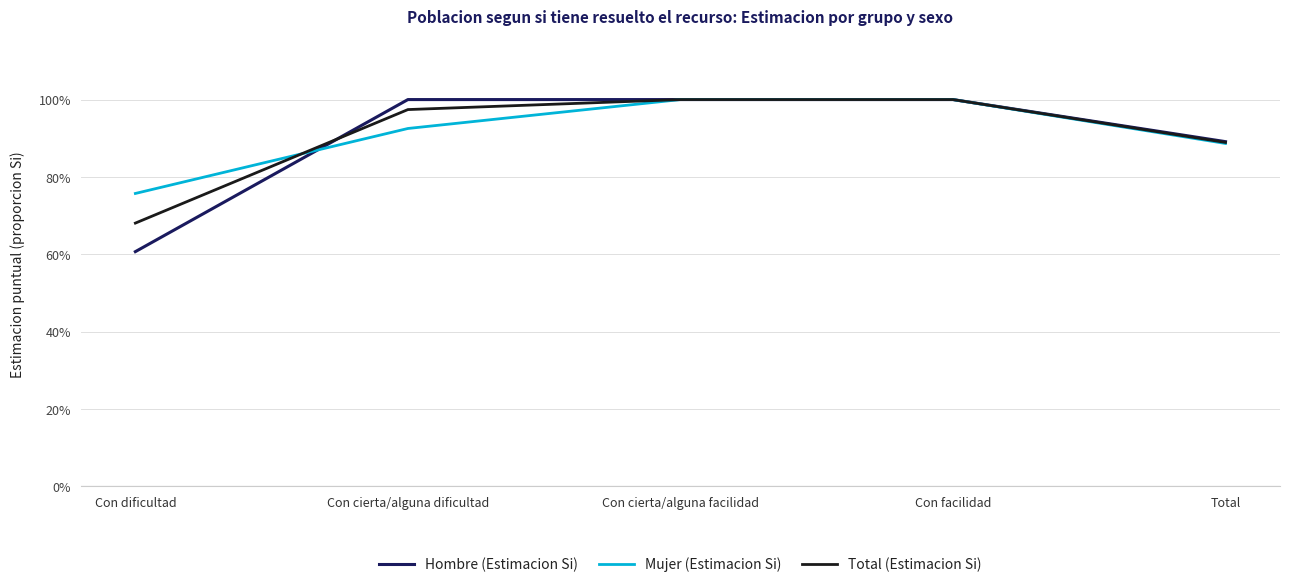

What are all the series names shown in the legend?

Hombre (Estimacion Si), Mujer (Estimacion Si), Total (Estimacion Si)